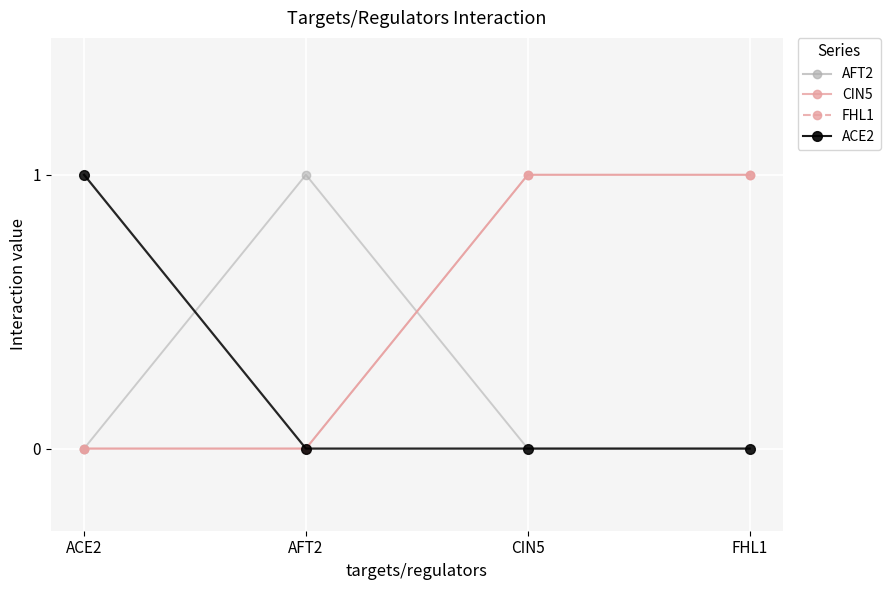

Is this an area chart (filled region under the line)?

No